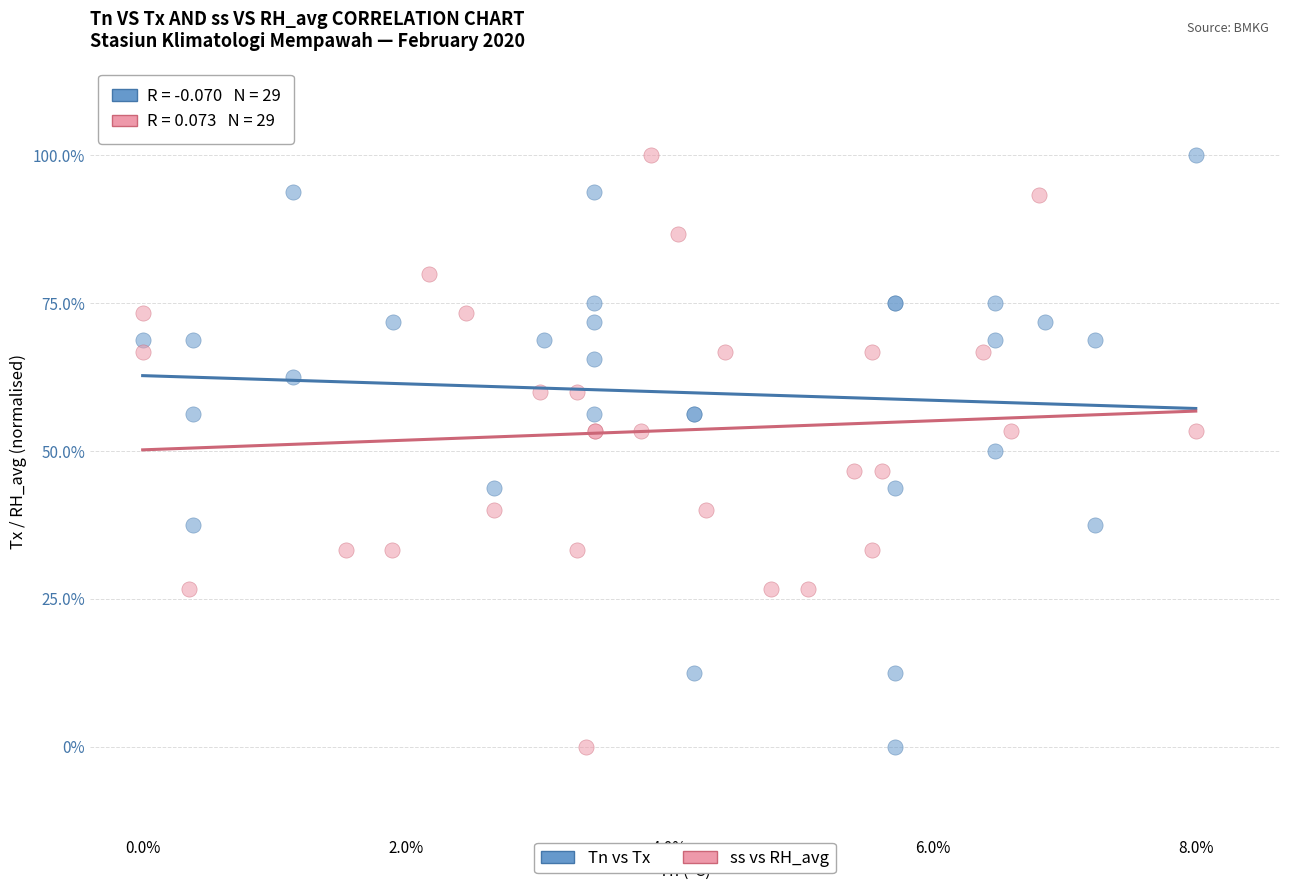

What are all the series names shown in the legend?

Tn vs Tx, ss vs RH_avg